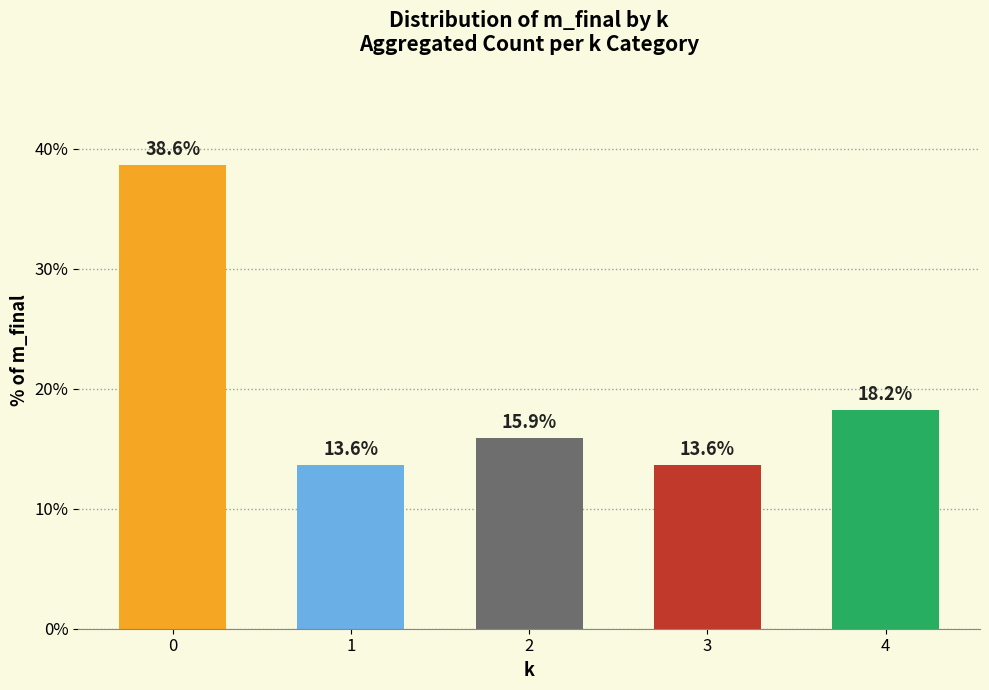

Reading left to right, extract all data points from this chart.

0=38.6	1=13.6	2=15.9	3=13.6	4=18.2